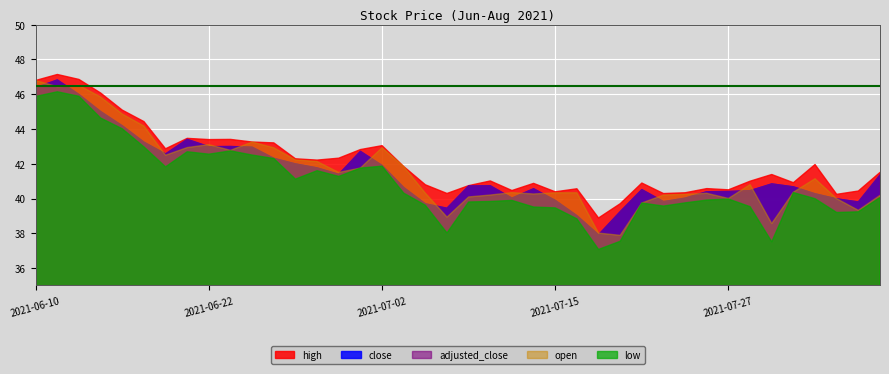

What is the sum of all adjusted_close values?

1660.9